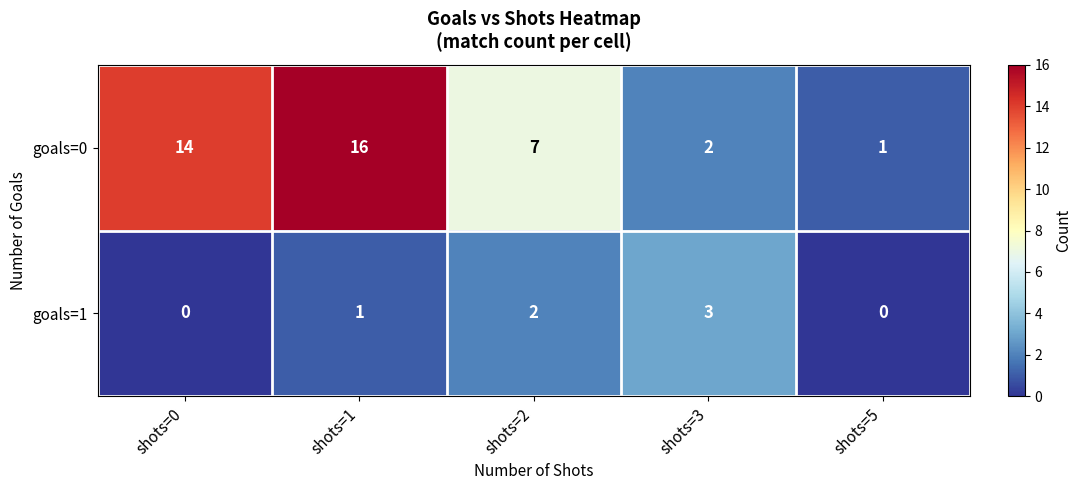

How many data points in goals=1 are less than 1?

2